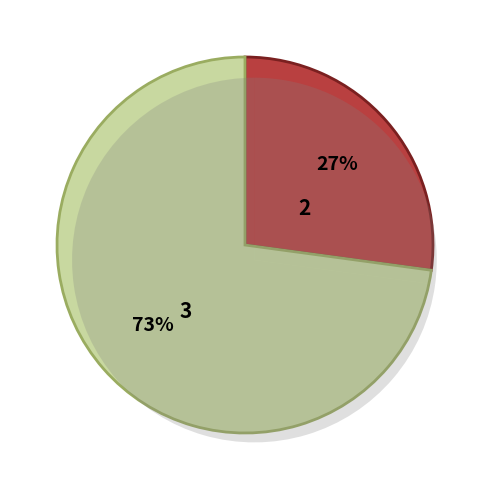

Does Aggravated Battery account for over 50% of the chart?

No